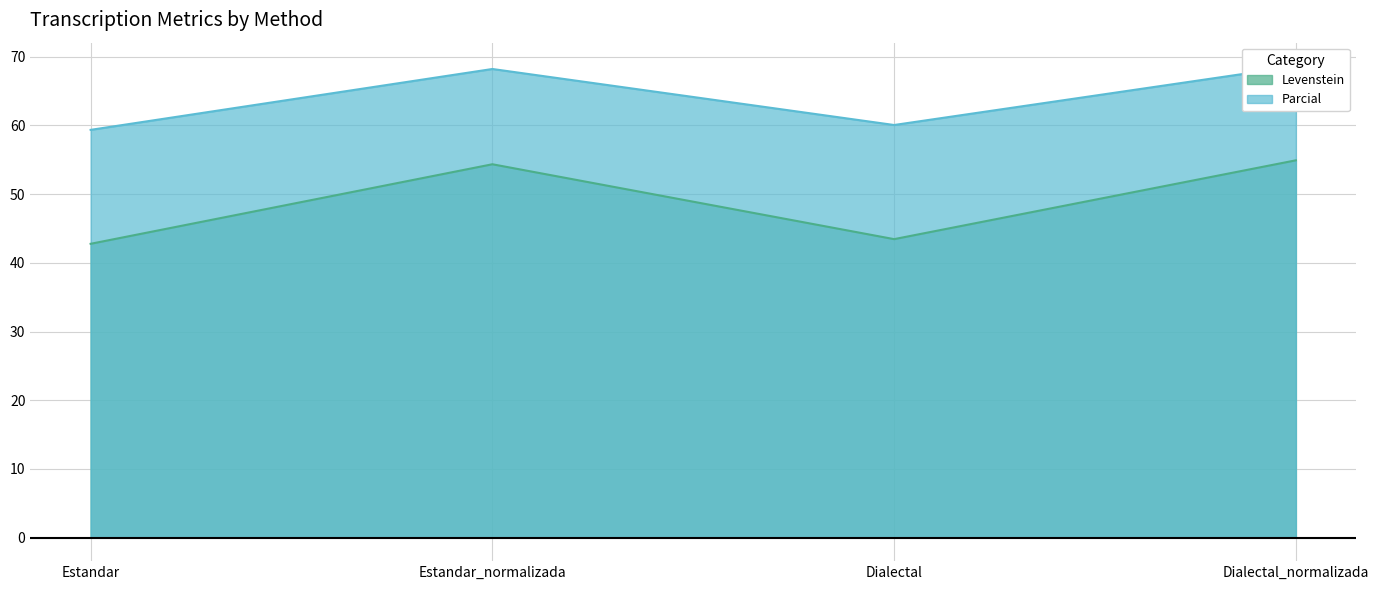

The value of Levenstein at Estandar is 22.0. True or false?

False